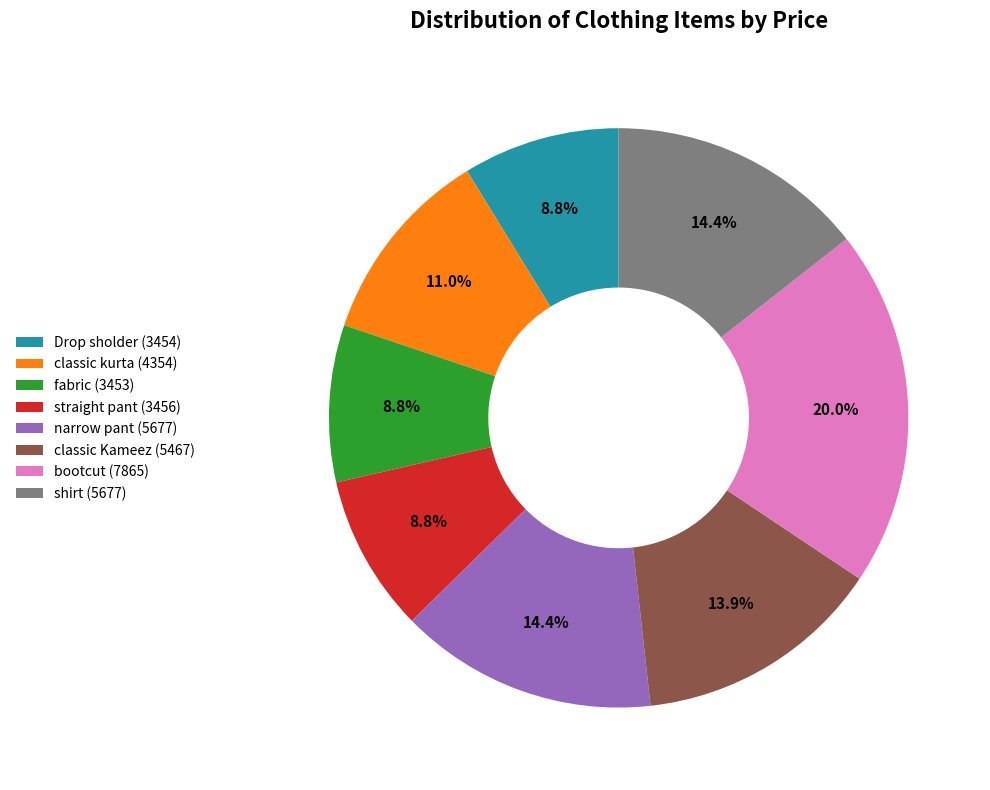

To the nearest percent, what percentage of the pie is Drop sholder?

9%